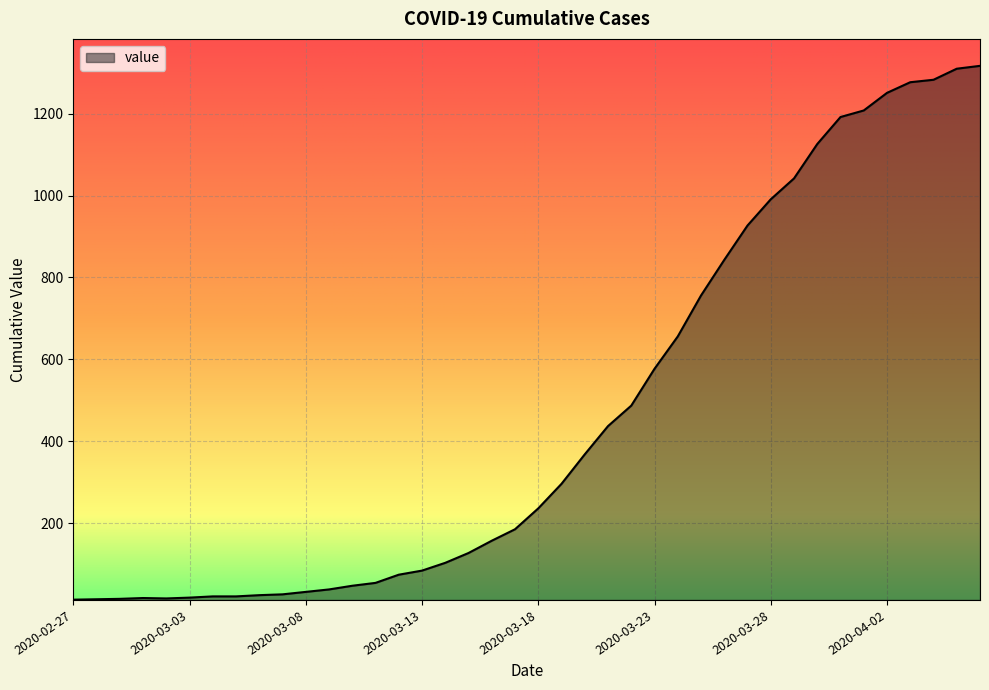

What is the difference between the maximum and minimum values?

1304